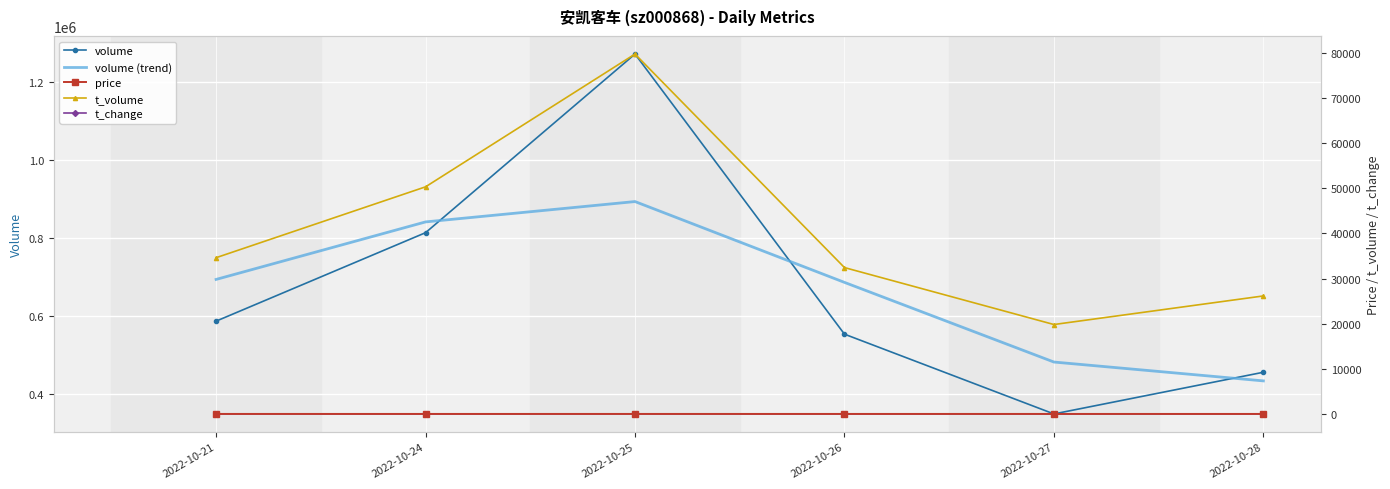

True or false: price has more than 0 interior local peaks.

True